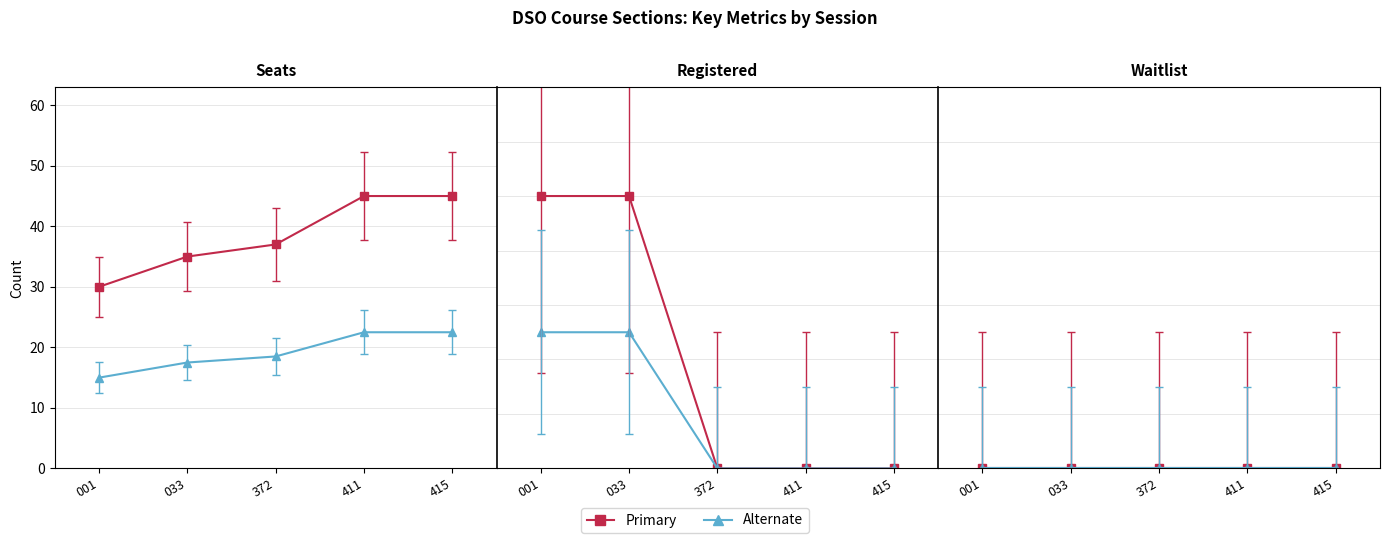

True or false: Seats (primary) has more than 0 interior local peaks.

False